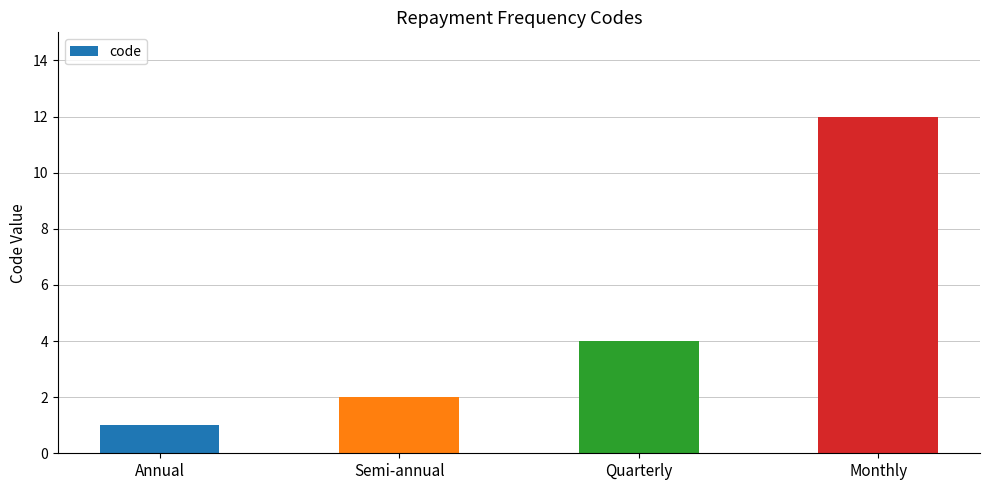

Rank the categories by value from lowest to highest.

Annual, Semi-annual, Quarterly, Monthly